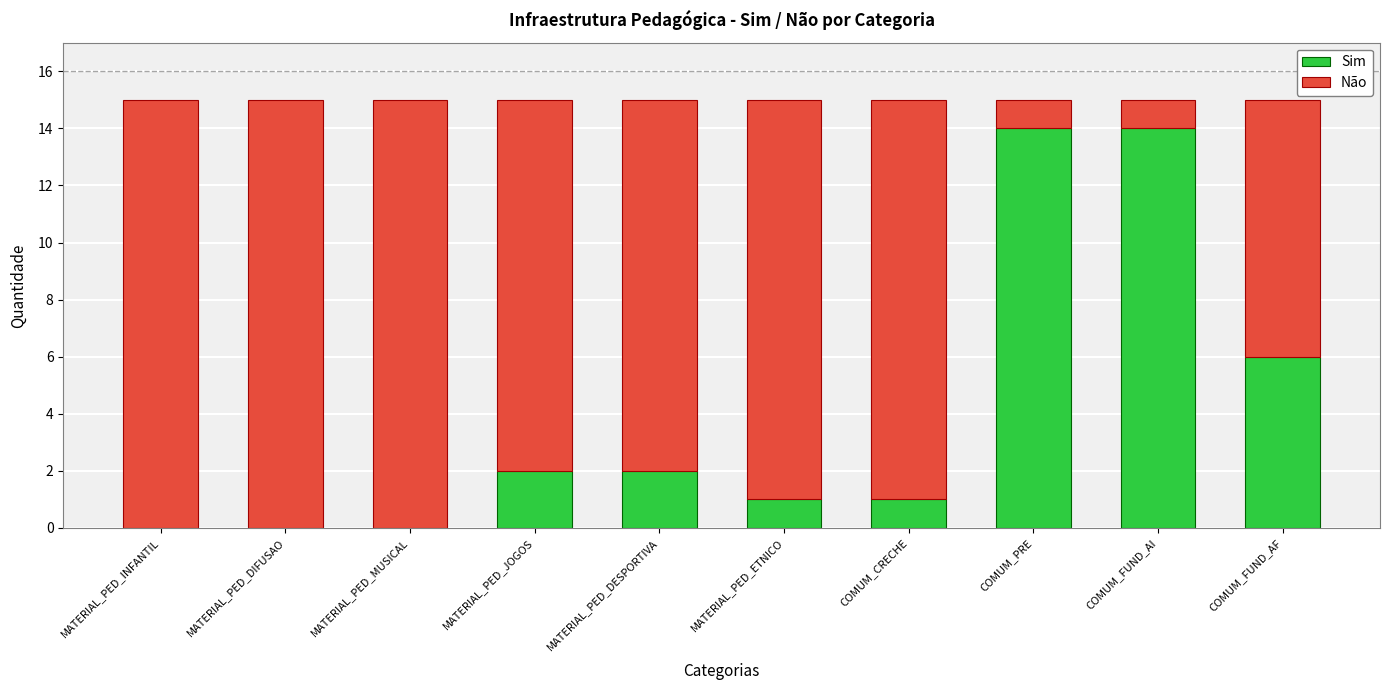

Read the Sim value at COMUM_FUND_AI.

14